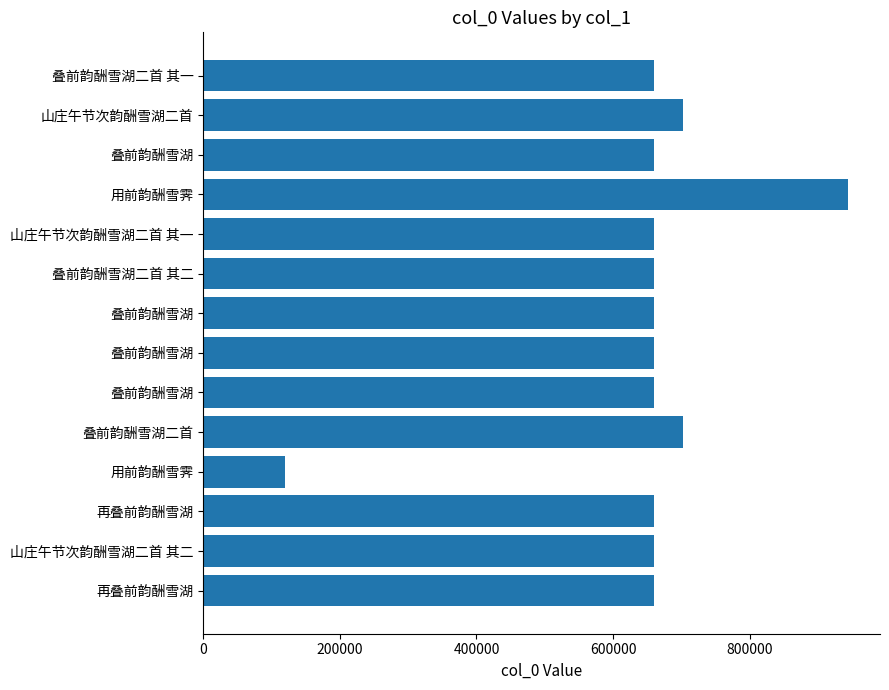

Count the number of data series in this chart.

1